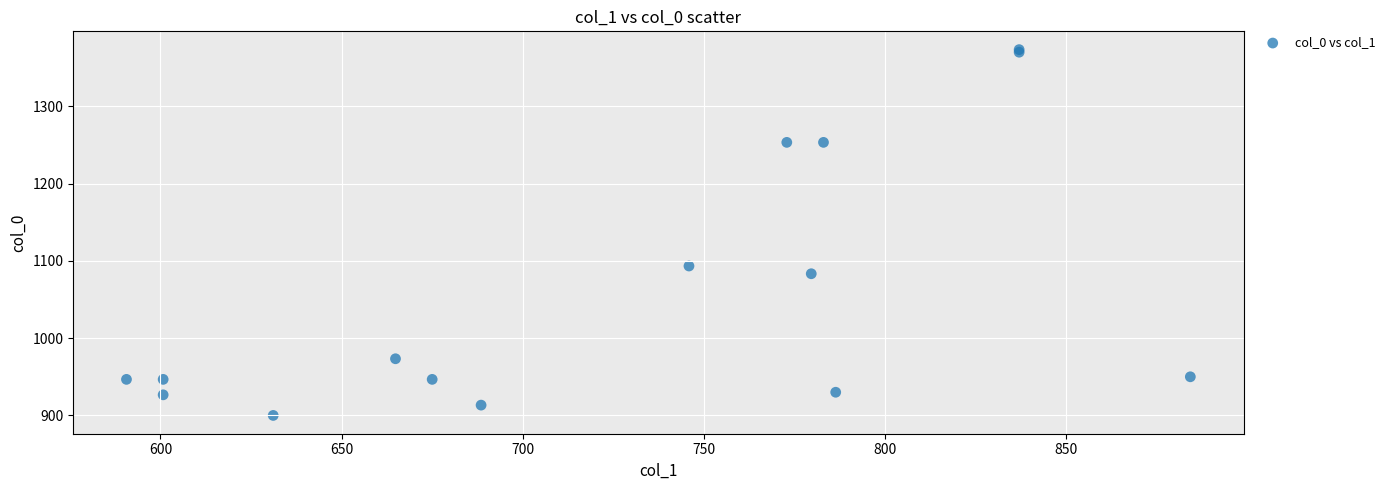

What Y value in the scatter plot is closest to 1136?

1093.3